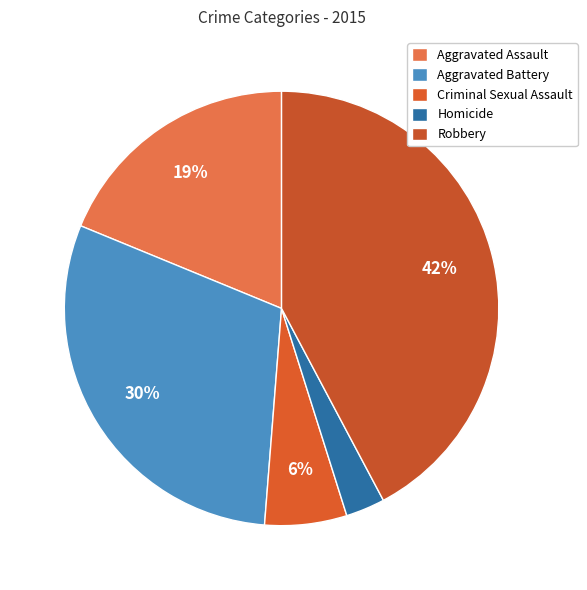

To the nearest percent, what is the difference between the largest and smallest slice percentages?

39%